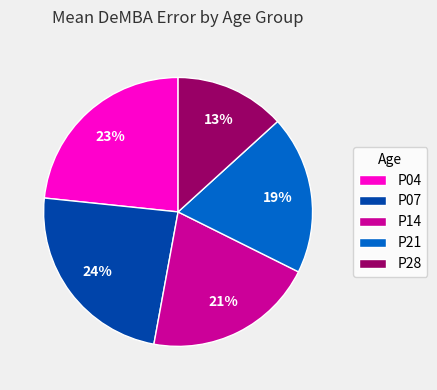

Count the number of slices in the pie.

5